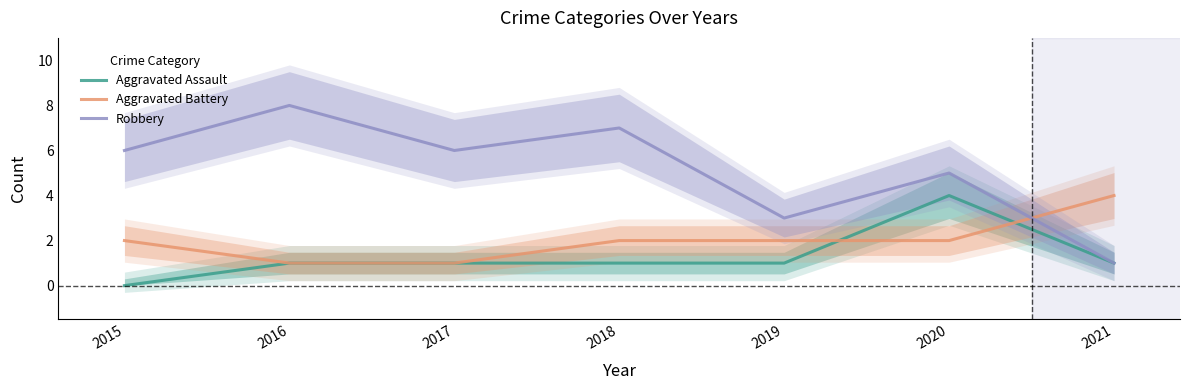

Rank the series by their average value, from highest to lowest.

Robbery, Aggravated Battery, Aggravated Assault